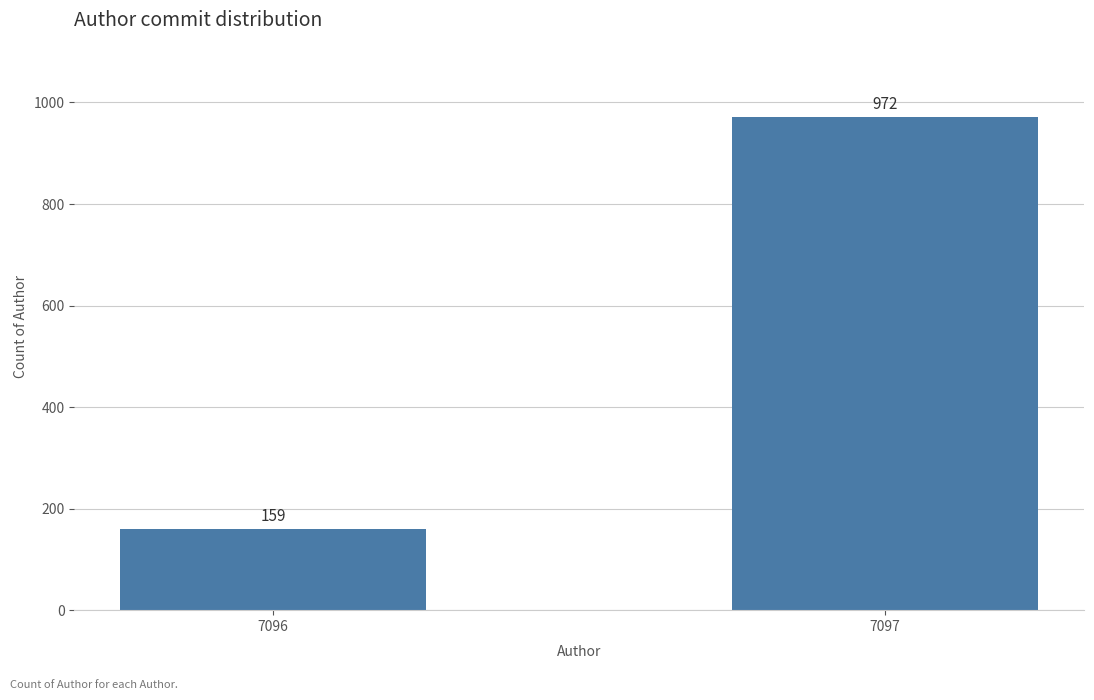

Reading left to right, transcribe all the data shown in this chart.

7096=159	7097=972